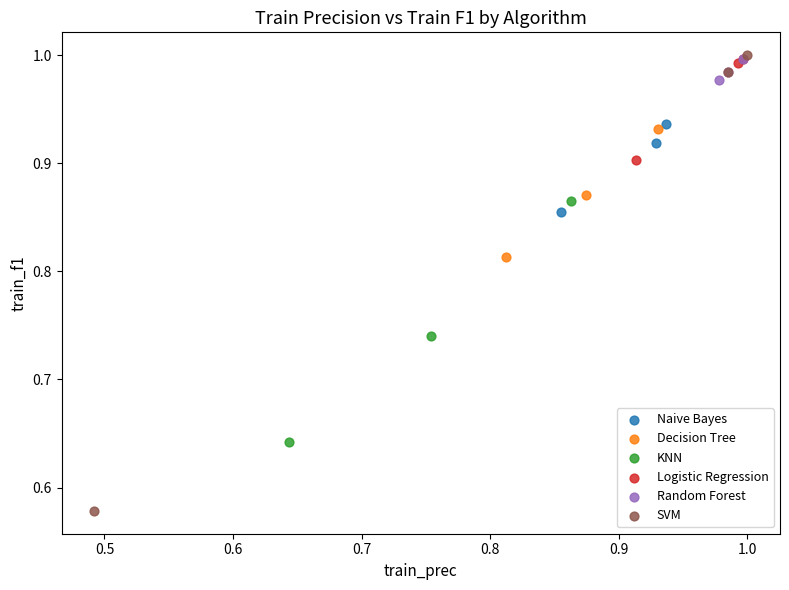

Which series has the widest spread of Y values?

SVM